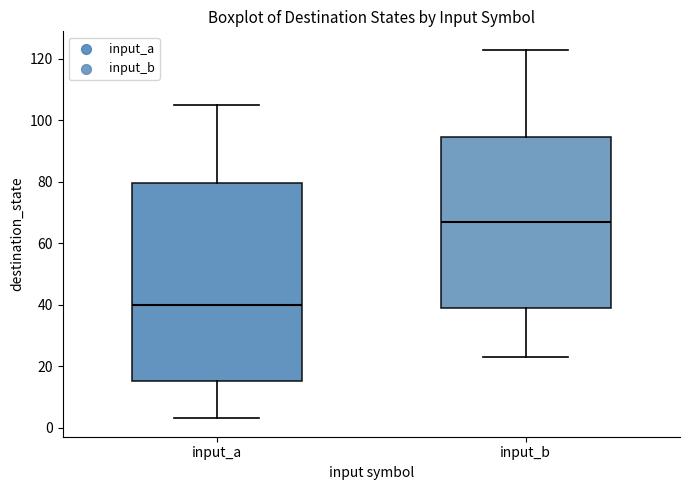

Which box is the tallest, from its lower edge to its upper edge?

input_a